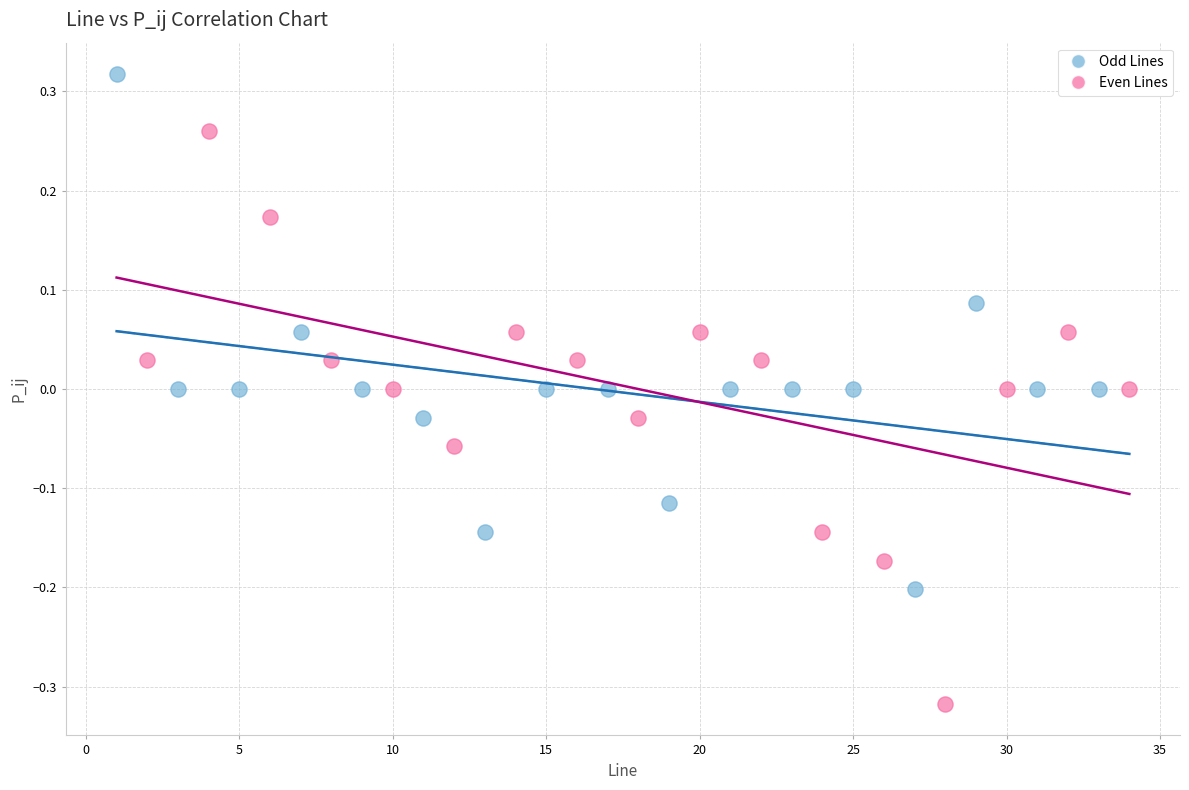

Which series contains the lowest Y value?

Even Lines